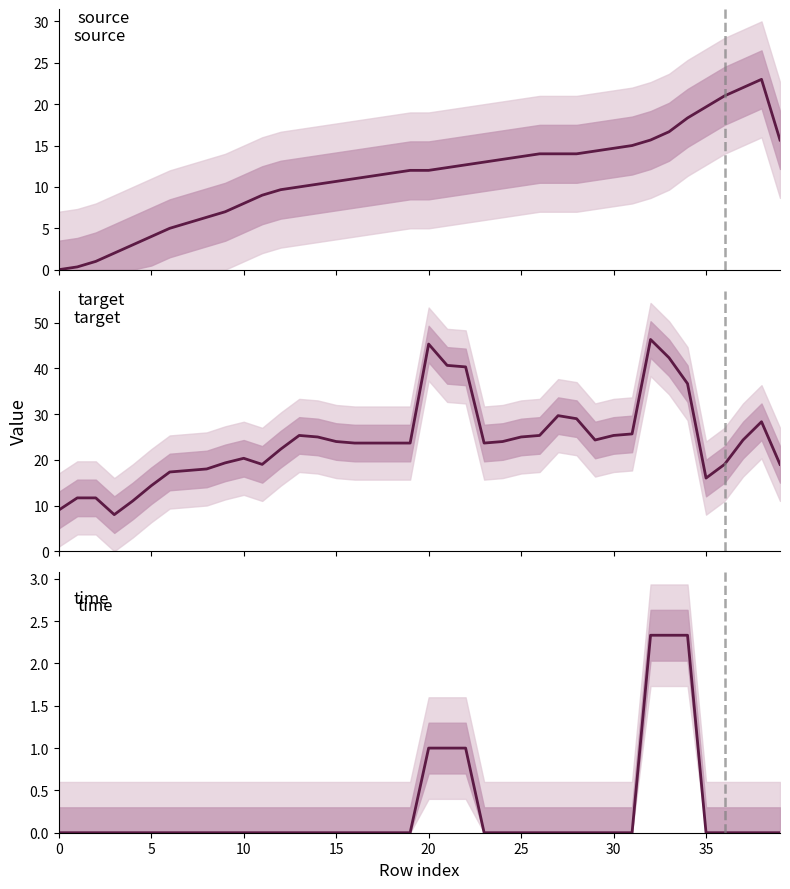

Reading right to left, transcribe all the data shown in this chart.

source: 15.7	23.0	22.0	21.0	19.7	18.3	16.7	15.7	15.0	14.7	14.3	14.0	14.0	14.0	13.7	13.3	13.0	12.7	12.3	12.0	12.0	11.7	11.3	11.0	10.7	10.3	10.0	9.7	9.0	8.0	7.0	6.3	5.7	5.0	4.0	3.0	2.0	1.0	0.3	0.0
target: 19.0	28.3	24.3	19.0	16.0	36.7	42.3	46.3	25.7	25.3	24.3	29.0	29.7	25.3	25.0	24.0	23.7	40.3	40.7	45.3	23.7	23.7	23.7	23.7	24.0	25.0	25.3	22.3	19.0	20.3	19.3	18.0	17.7	17.3	14.3	11.0	8.0	11.7	11.7	9.0
time: 0.0	0.0	0.0	0.0	0.0	2.3	2.3	2.3	0.0	0.0	0.0	0.0	0.0	0.0	0.0	0.0	0.0	1.0	1.0	1.0	0.0	0.0	0.0	0.0	0.0	0.0	0.0	0.0	0.0	0.0	0.0	0.0	0.0	0.0	0.0	0.0	0.0	0.0	0.0	0.0